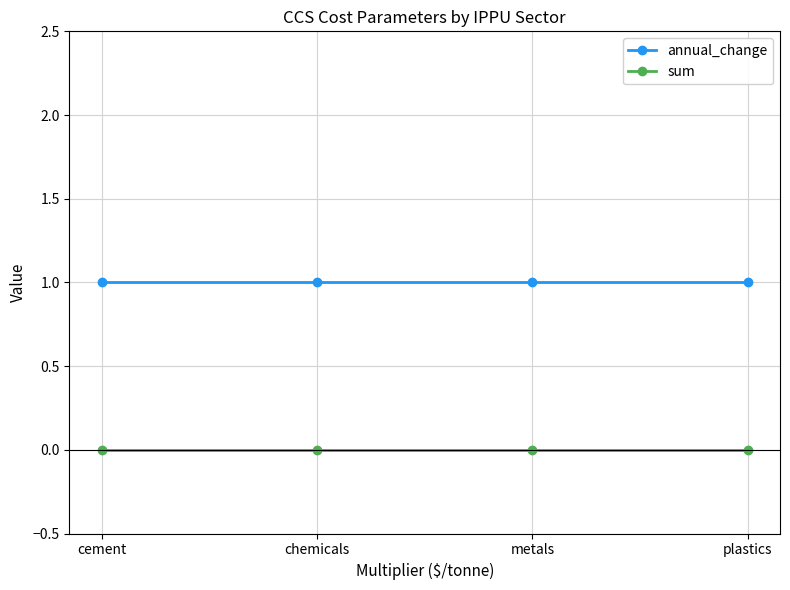

The annual_change series shows 1 at cement. True or false?

True